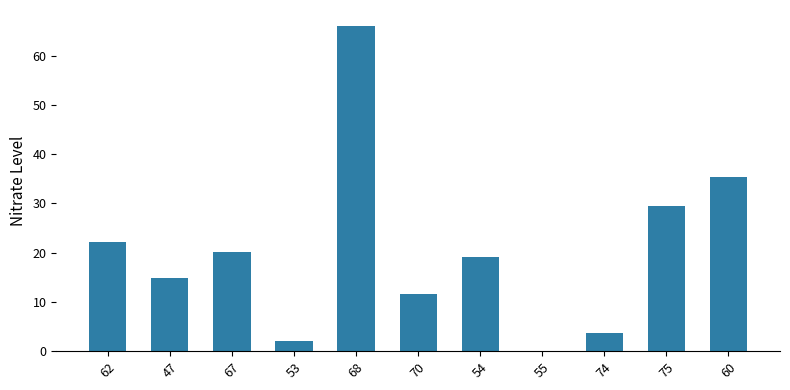

What value does the data have at 68?

66.0